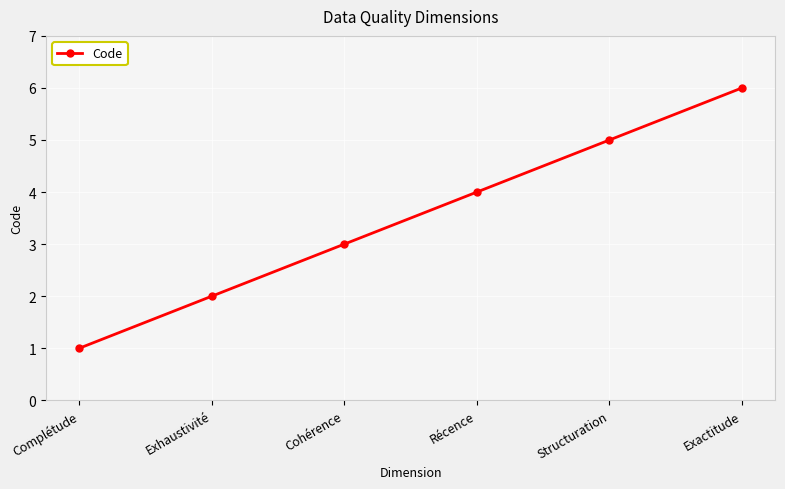

Which has a higher value, Exhaustivité or Exactitude?

Exactitude